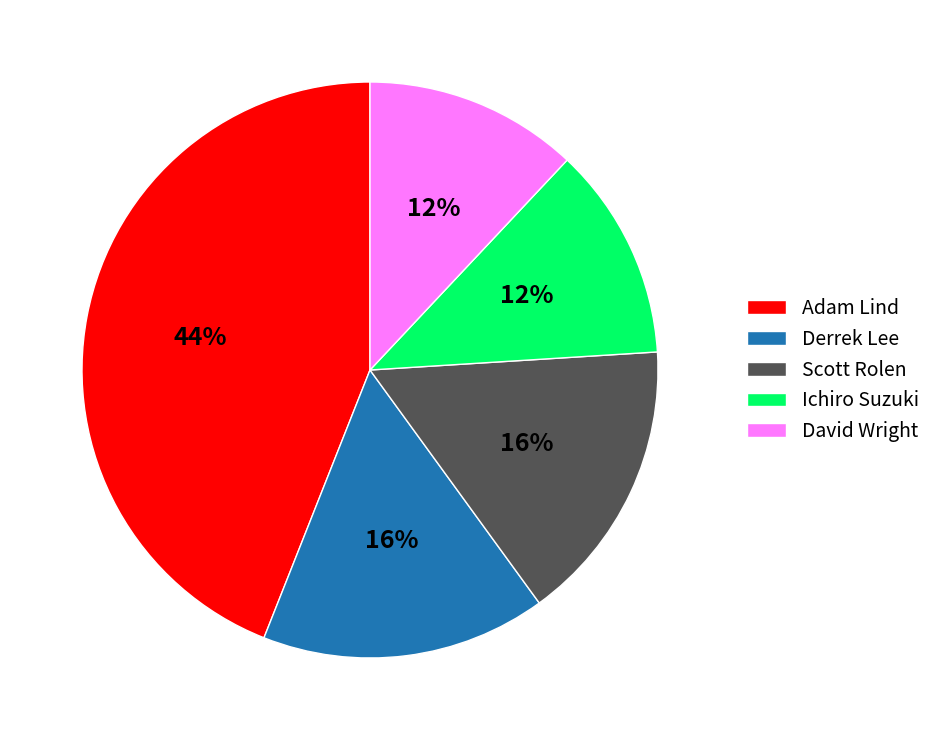

To the nearest percent, what percentage of the pie is Scott Rolen?

16%